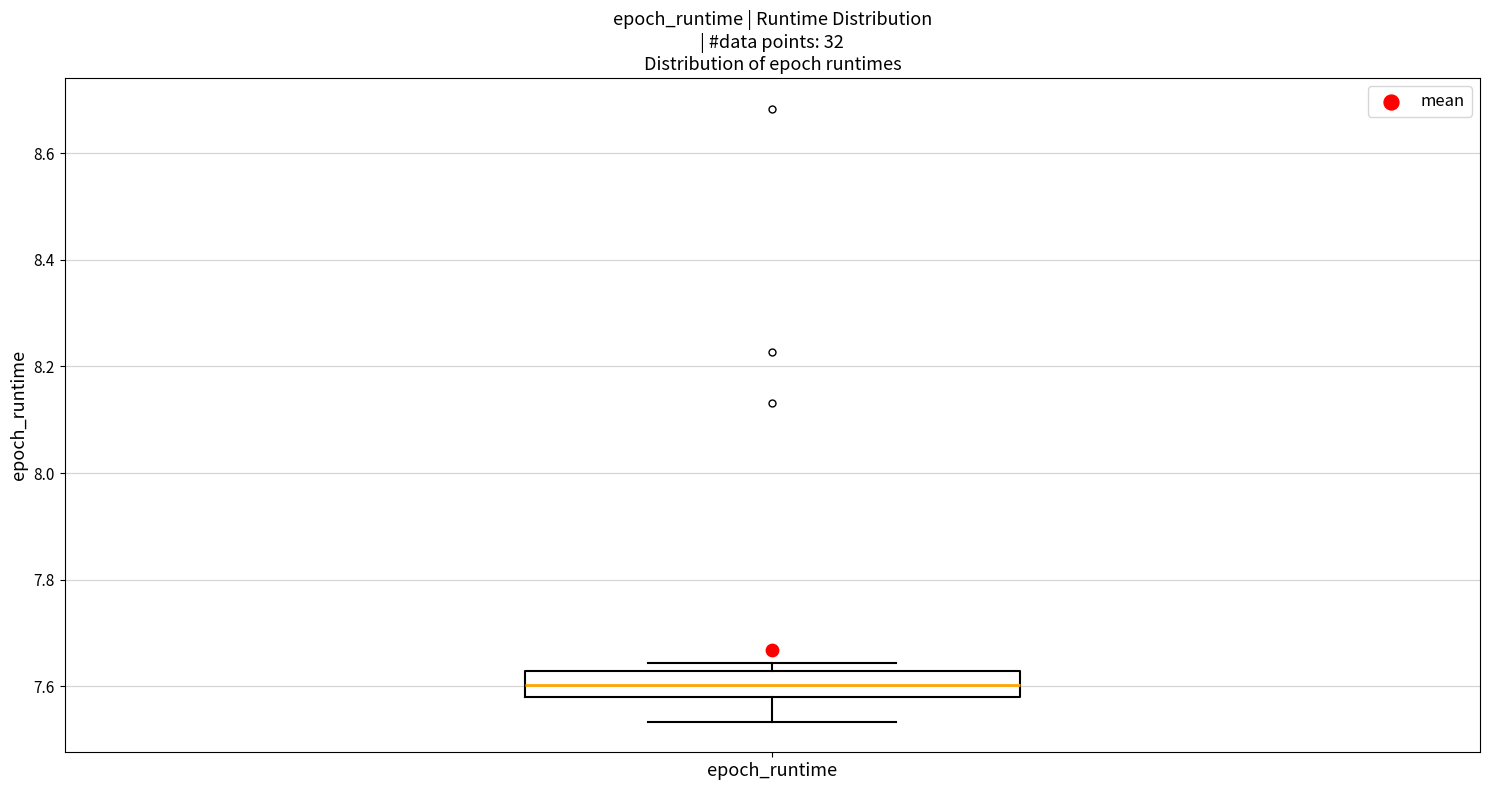

Transcribe this box plot: give where the median line is, the range the box spans, and where the two whiskers end, as read against the y-axis. The values are not printed on the chart, so give them approximately, as read against the axis.

median 7.60, box 7.58 to 7.62, whiskers 7.54 to 7.64